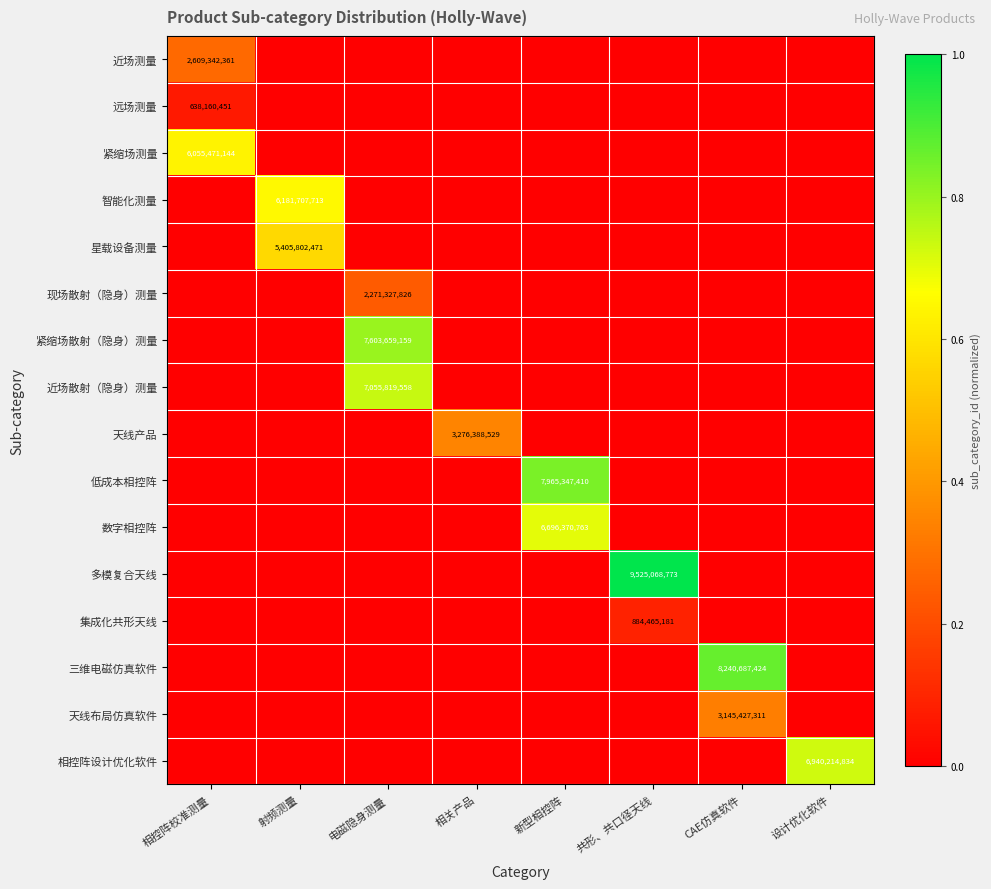

The value of 智能化测量 at 射频测量 is 6181707713. True or false?

True